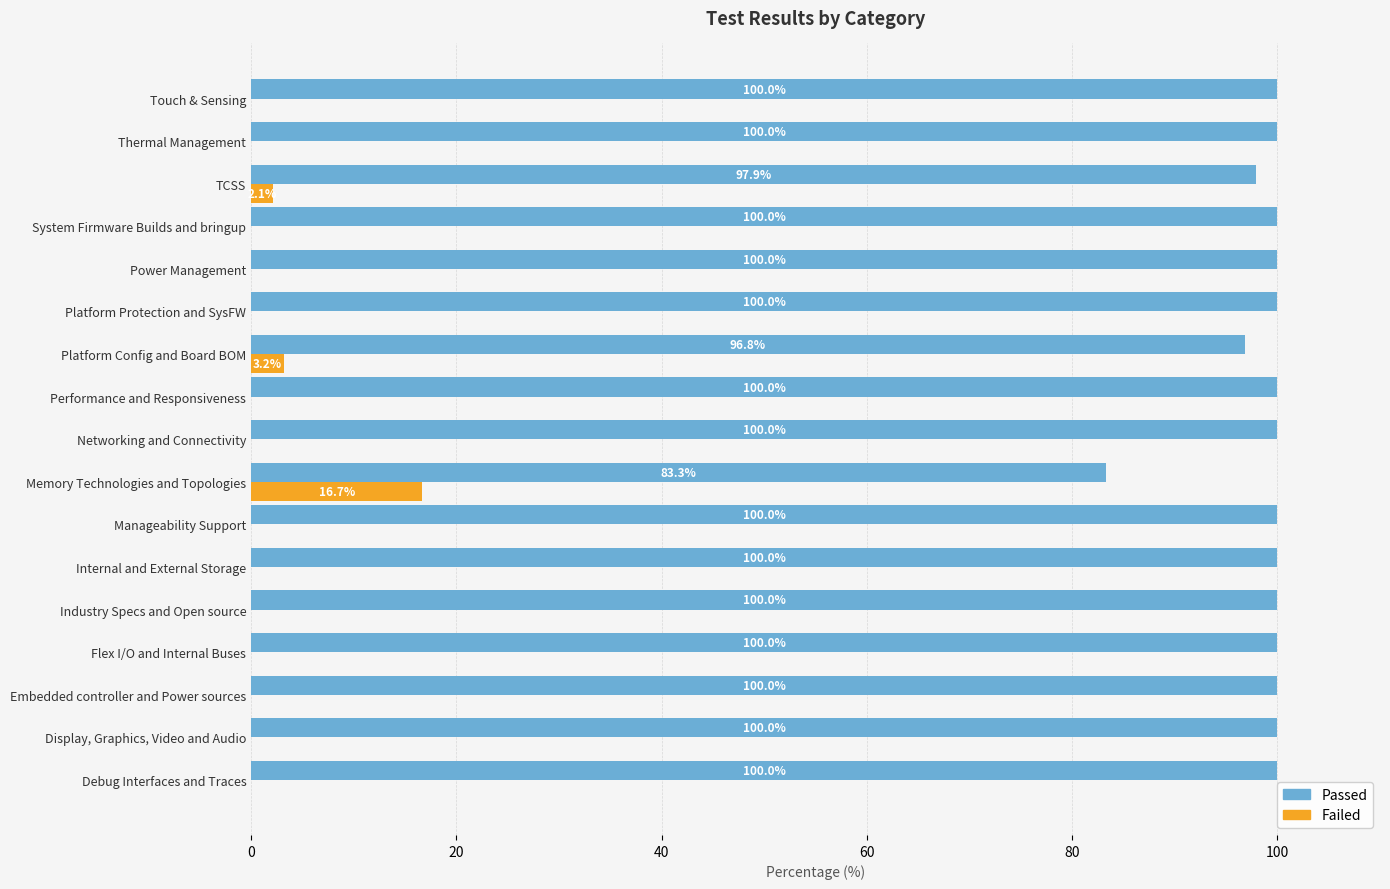

What is the sum of all Passed values?

1678.0